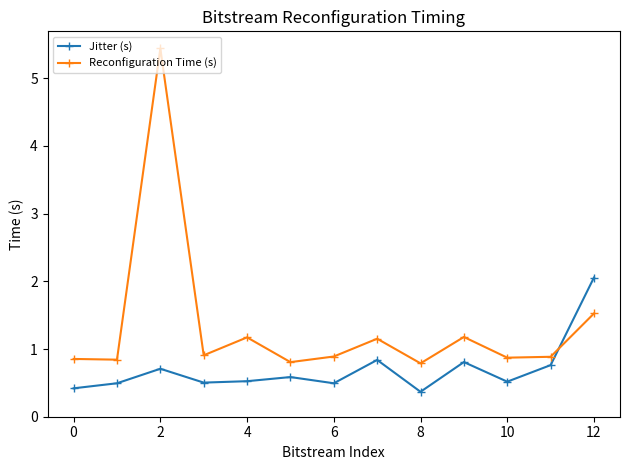

What is the greatest value displayed?

5.4